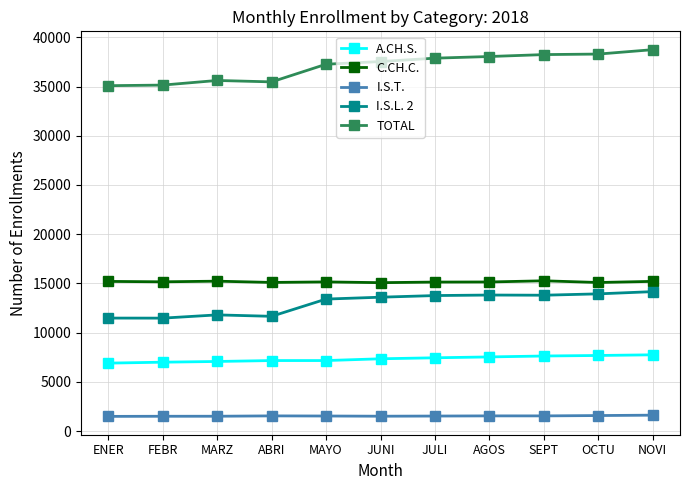

True or false: A.CH.S. and I.S.T. intersect in this chart.

False